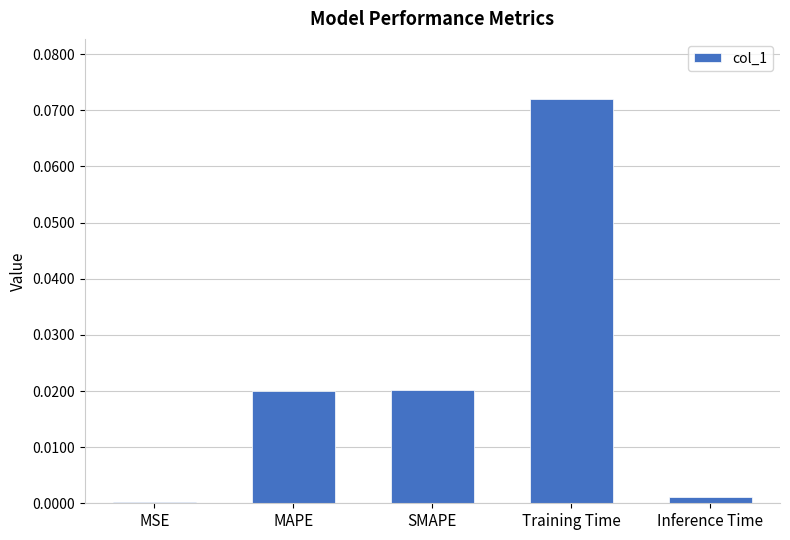

At which category does the chart reach its peak across all series?

Training Time